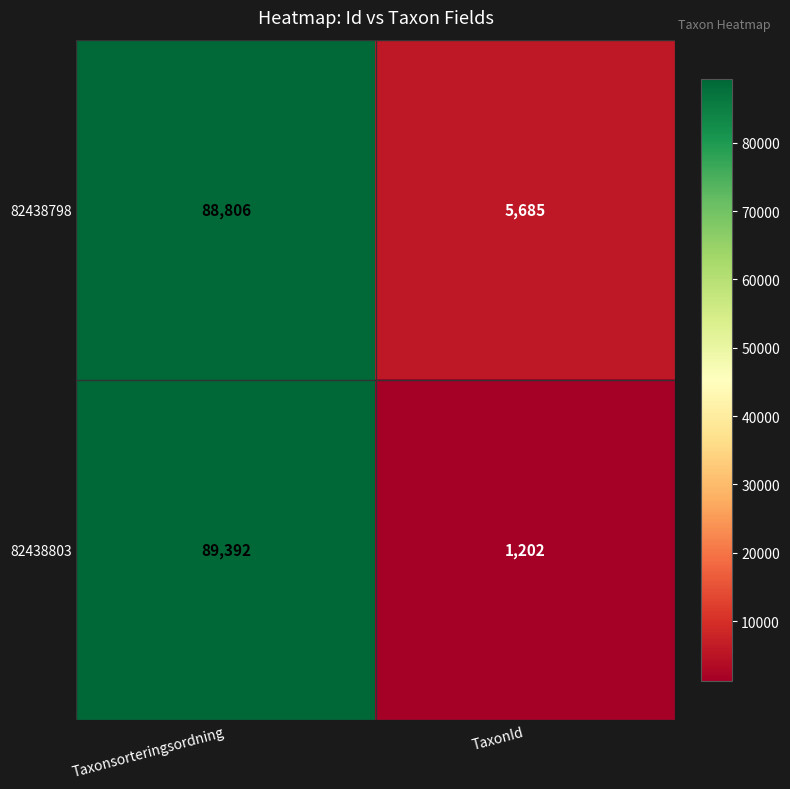

At Taxonsorteringsordning, list the series in order from largest to smallest.

82438803, 82438798